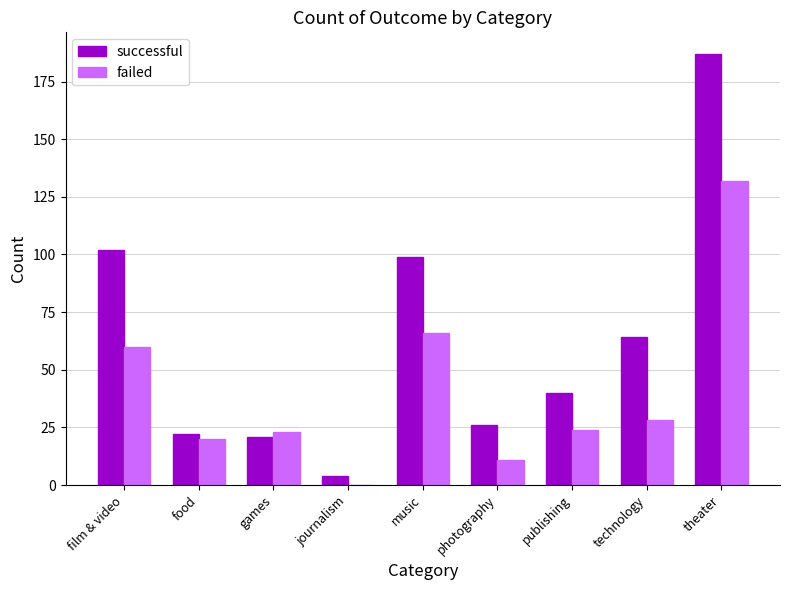

What is the sum of the failed values at photography and music?

77